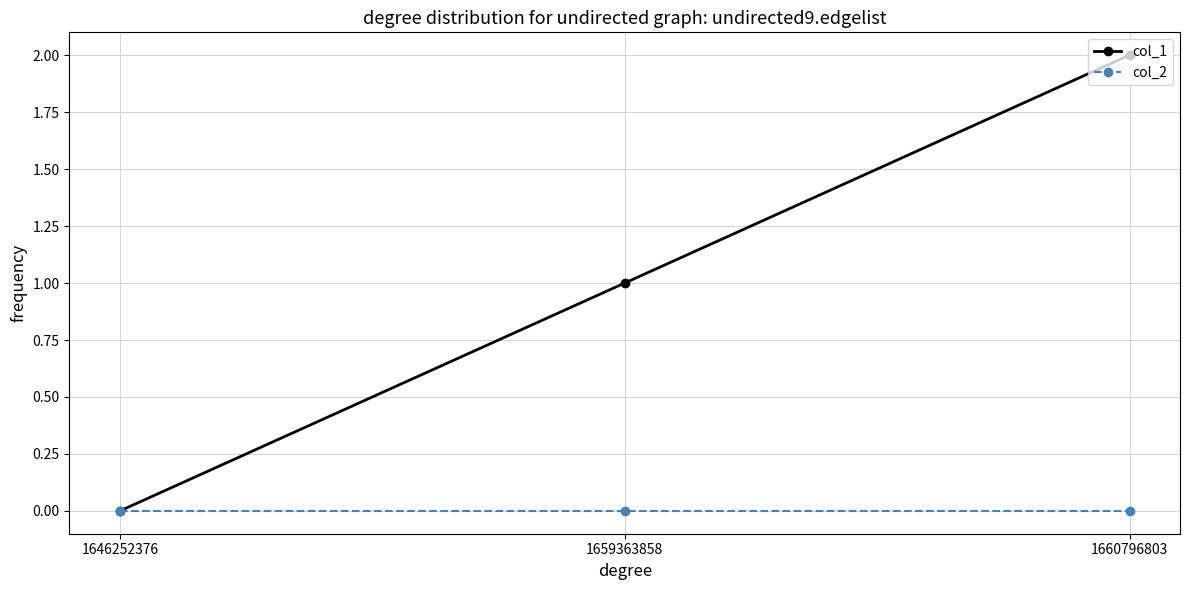

Is this an area chart (filled region under the line)?

No